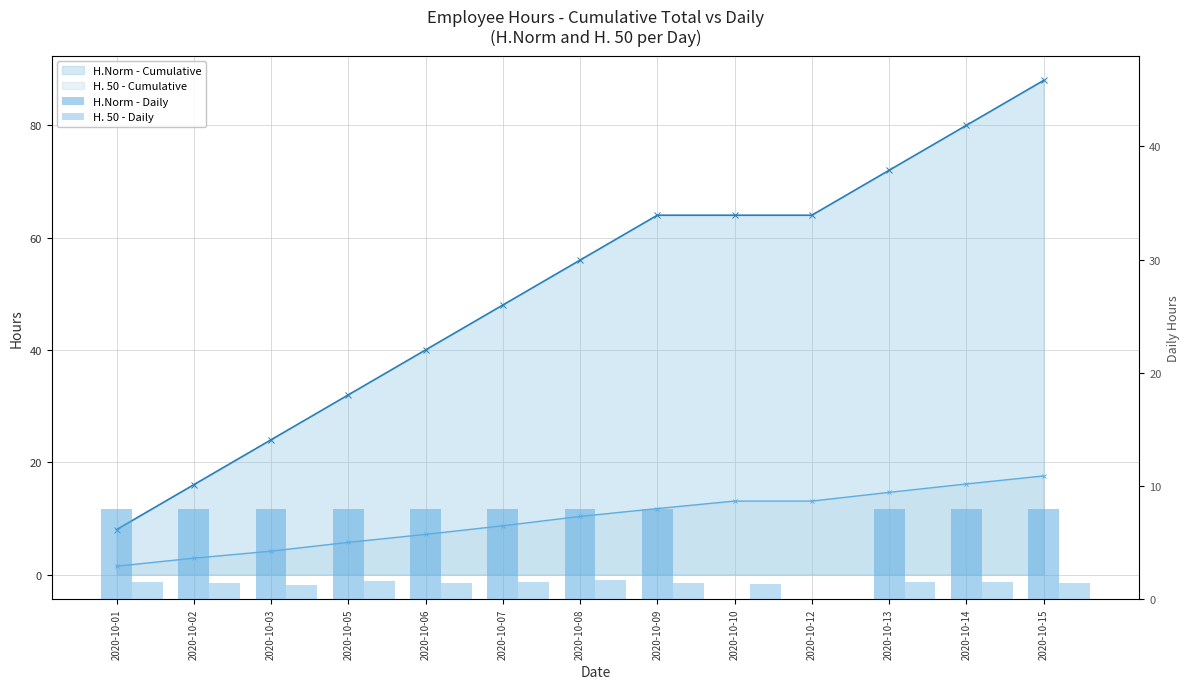

What is the sum of all H.Norm - Daily values?

88.0